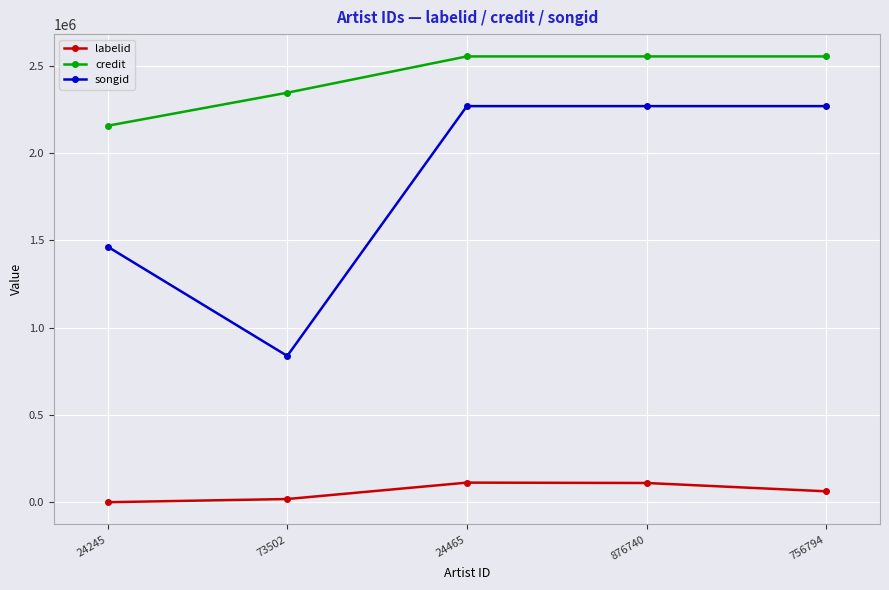

Where is songid nearest to the value 1553150?

24245